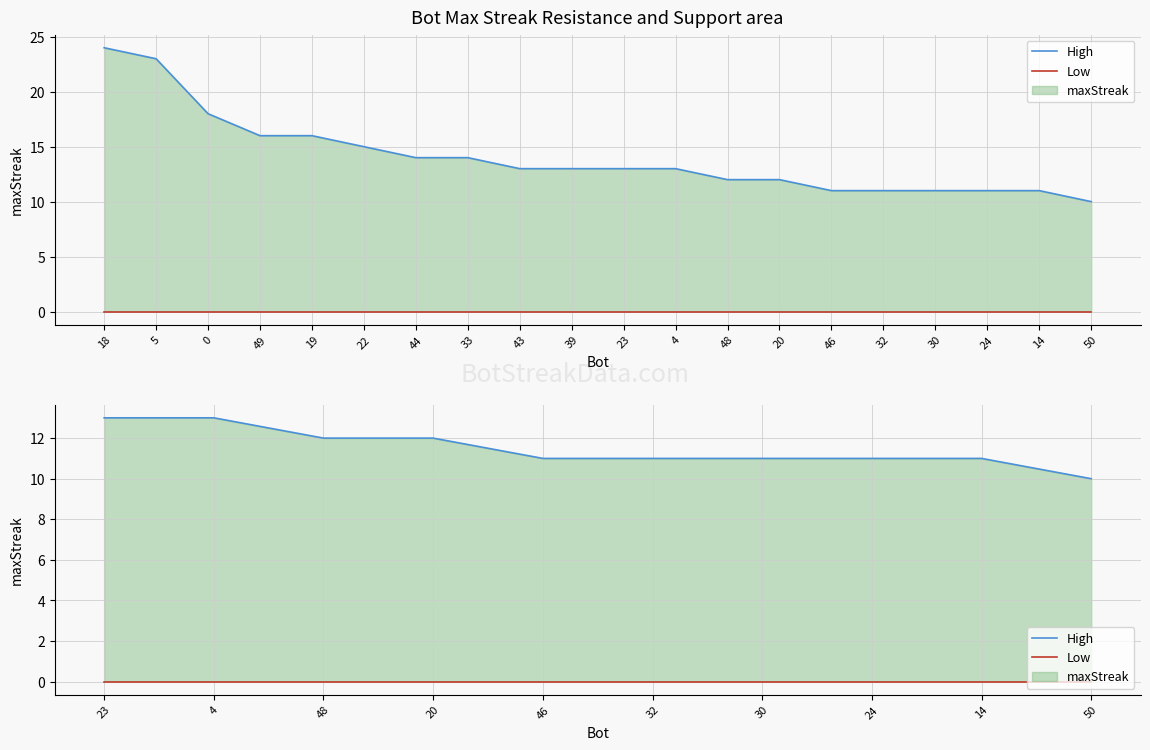

List the series in order of their overall mean, highest first.

High, Low